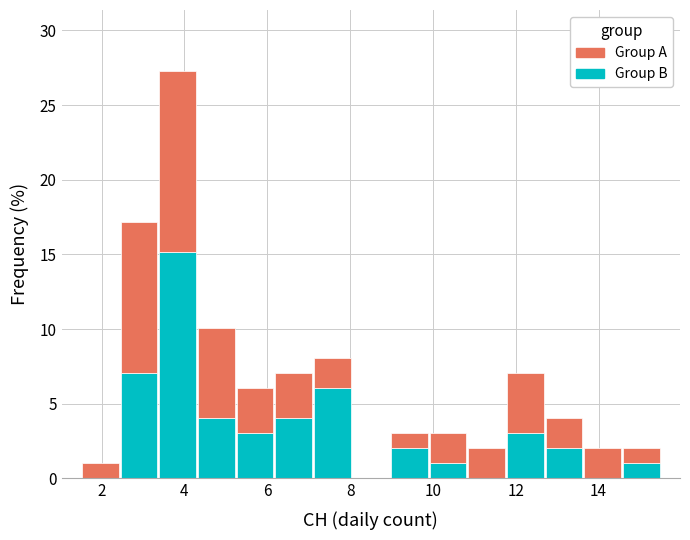

Reading left to right, transcribe this chart: for each stacked bar, give the range it covers on the x-axis and its total height. Neither the bar edges nor the heights are printed on the chart, so give them approximately, as read against the axes.

1.6 to 2.4: 1.0
2.4 to 3.4: 17.0
3.4 to 4.4: 27.5
4.4 to 5.2: 10.0
5.2 to 6.2: 6.0
6.2 to 7.2: 7.0
7.2 to 8.0: 8.0
8.0 to 9.0: 0
9.0 to 10.0: 3.0
10.0 to 10.8: 3.0
10.8 to 11.8: 2.0
11.8 to 12.8: 7.0
12.8 to 13.6: 4.0
13.6 to 14.6: 2.0
14.6 to 15.6: 2.0